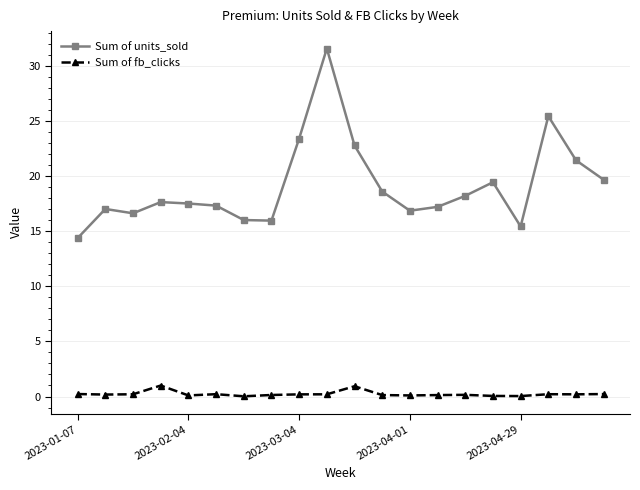

True or false: Sum of units_sold has more than 1 interior local peaks.

True